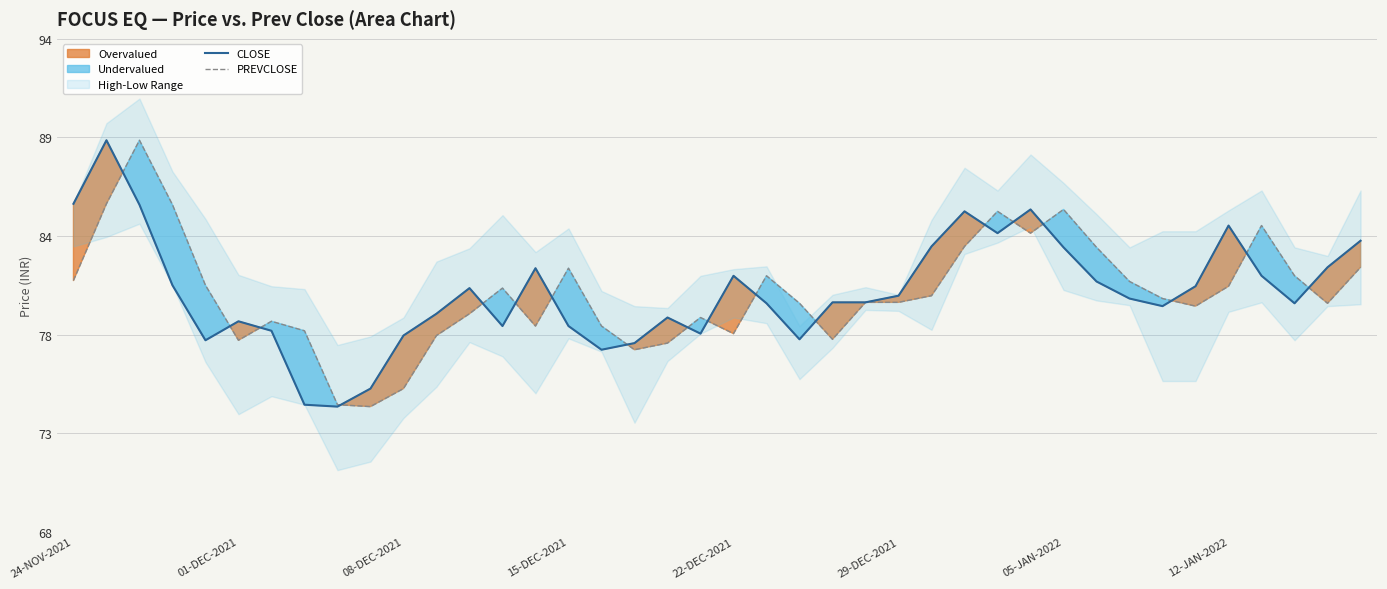

Between 9 and 18, which is larger?

18